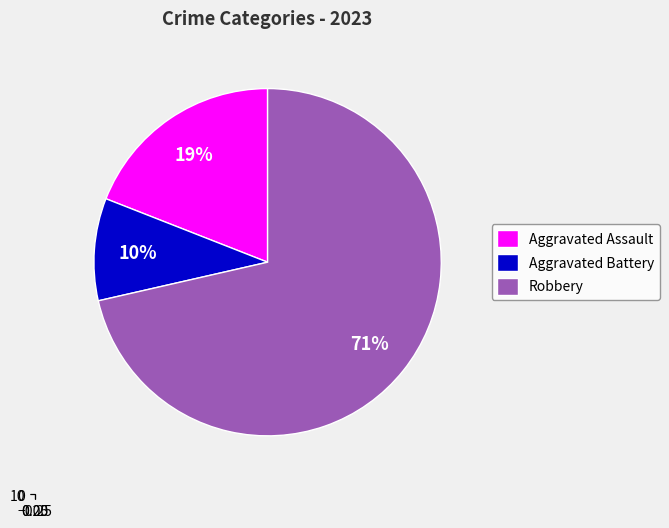

Between Aggravated Battery and Aggravated Assault, which is larger?

Aggravated Assault